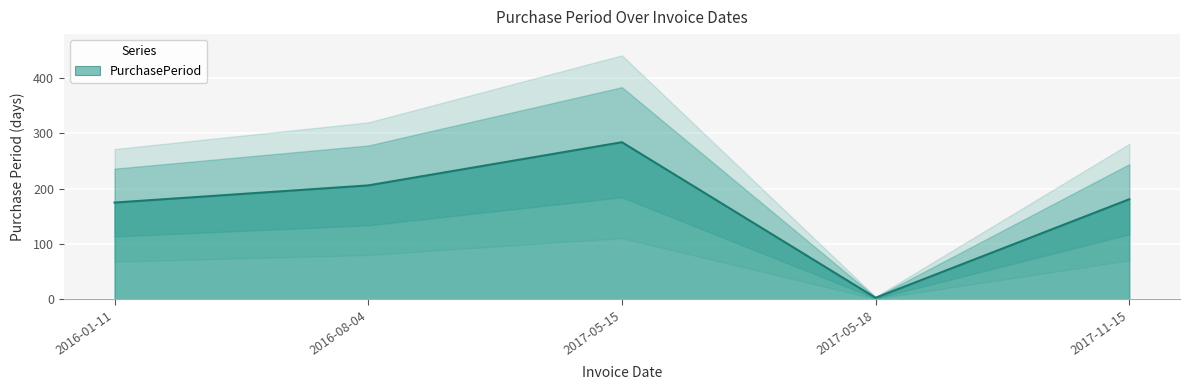

List the labels in order of value, largest first.

2017-05-15, 2016-08-04, 2017-11-15, 2016-01-11, 2017-05-18